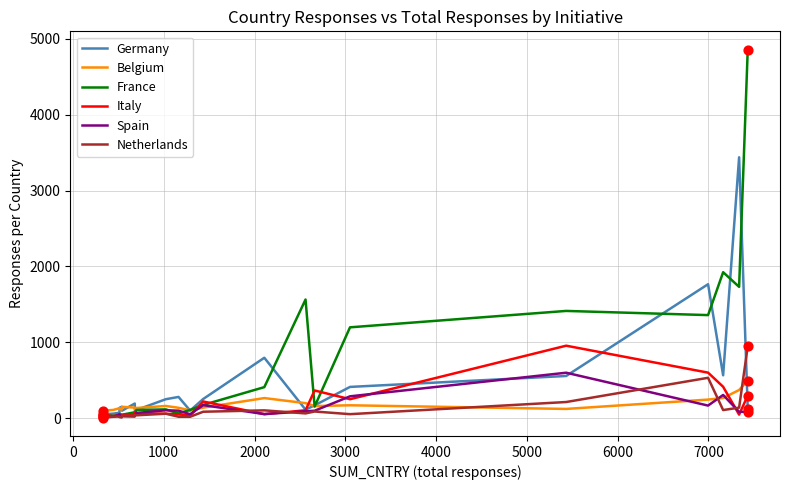

Which series reaches the maximum Y coordinate?

France